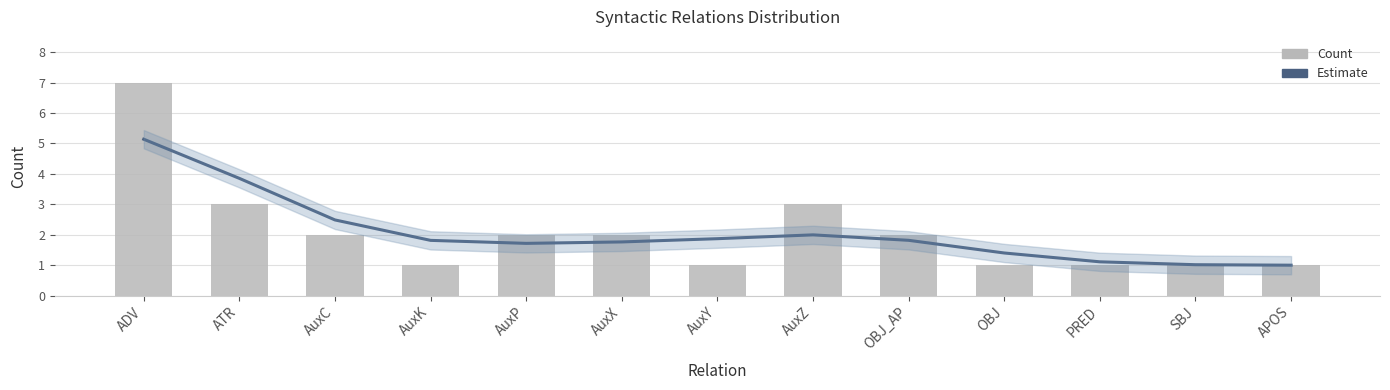

At which category does the chart reach its peak across all series?

ADV